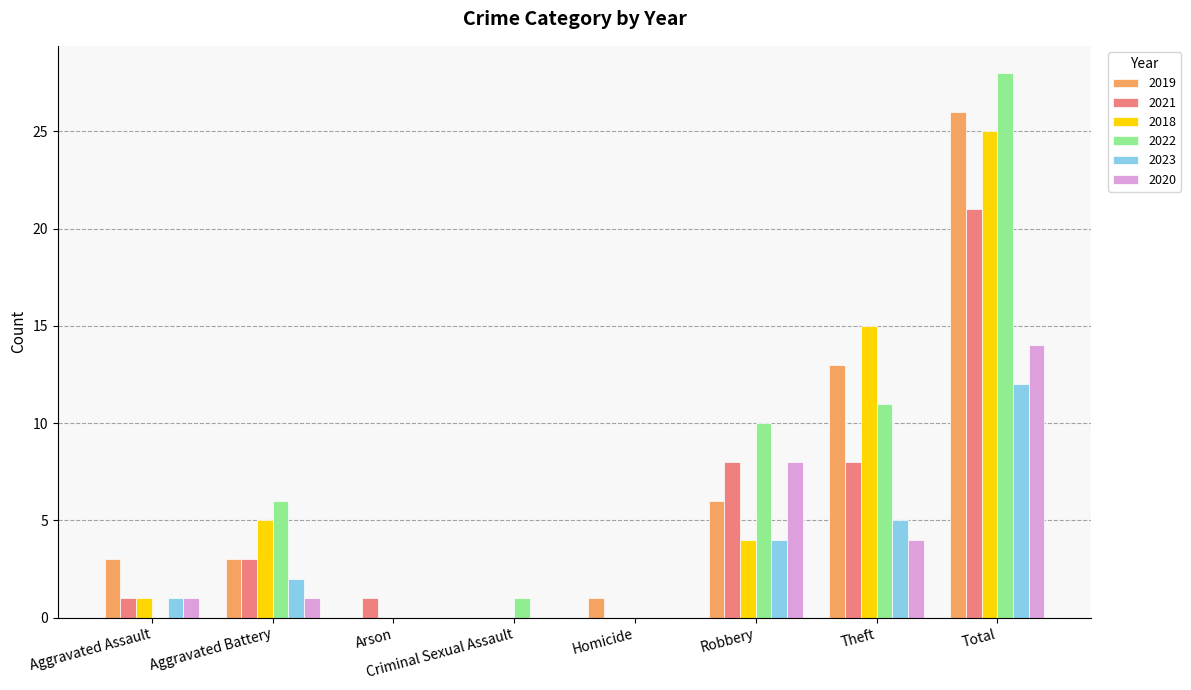

Is the value of 2022 at Arson greater than the value of 2021 at Total?

No